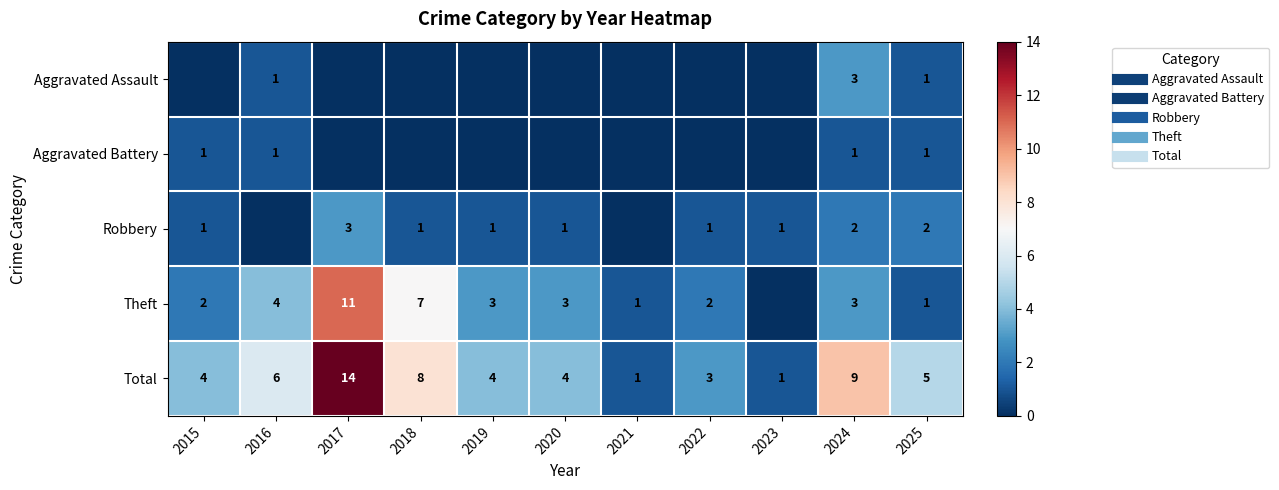

How many series are shown in this chart?

5